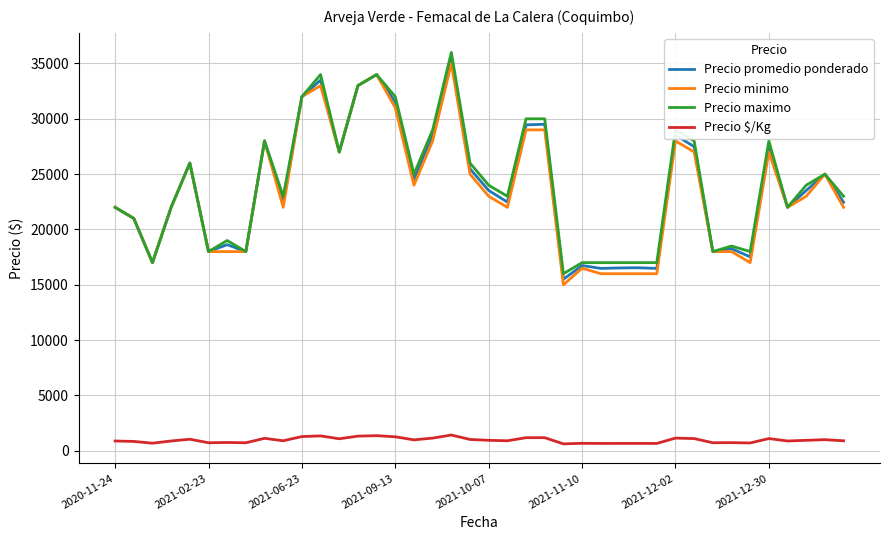

What is the lowest value of the Precio maximo series?

16000